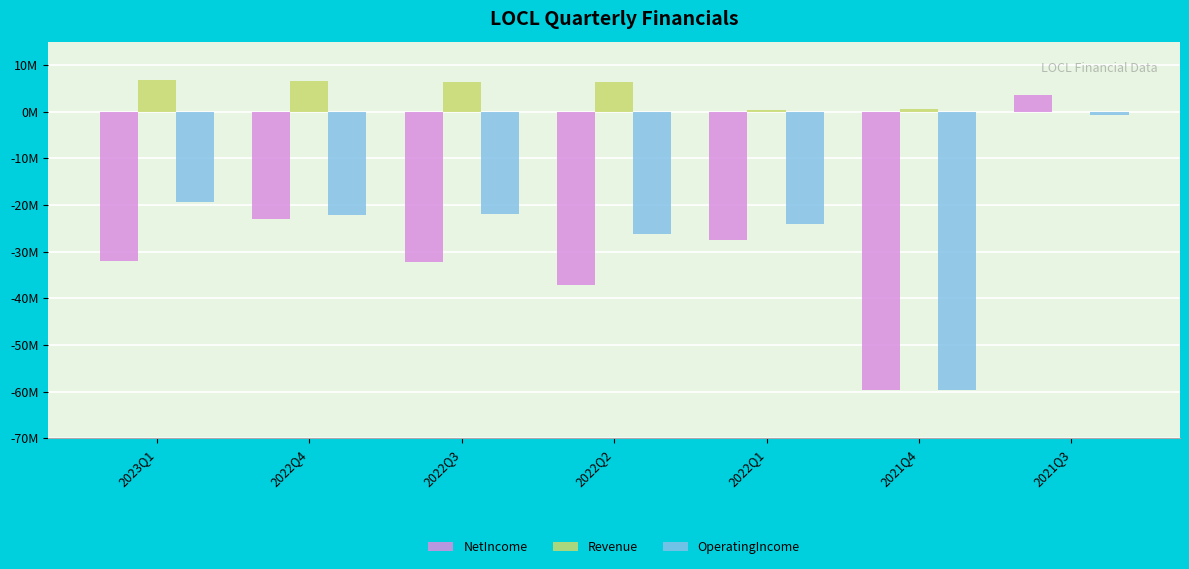

What is the greatest value displayed?

6698000